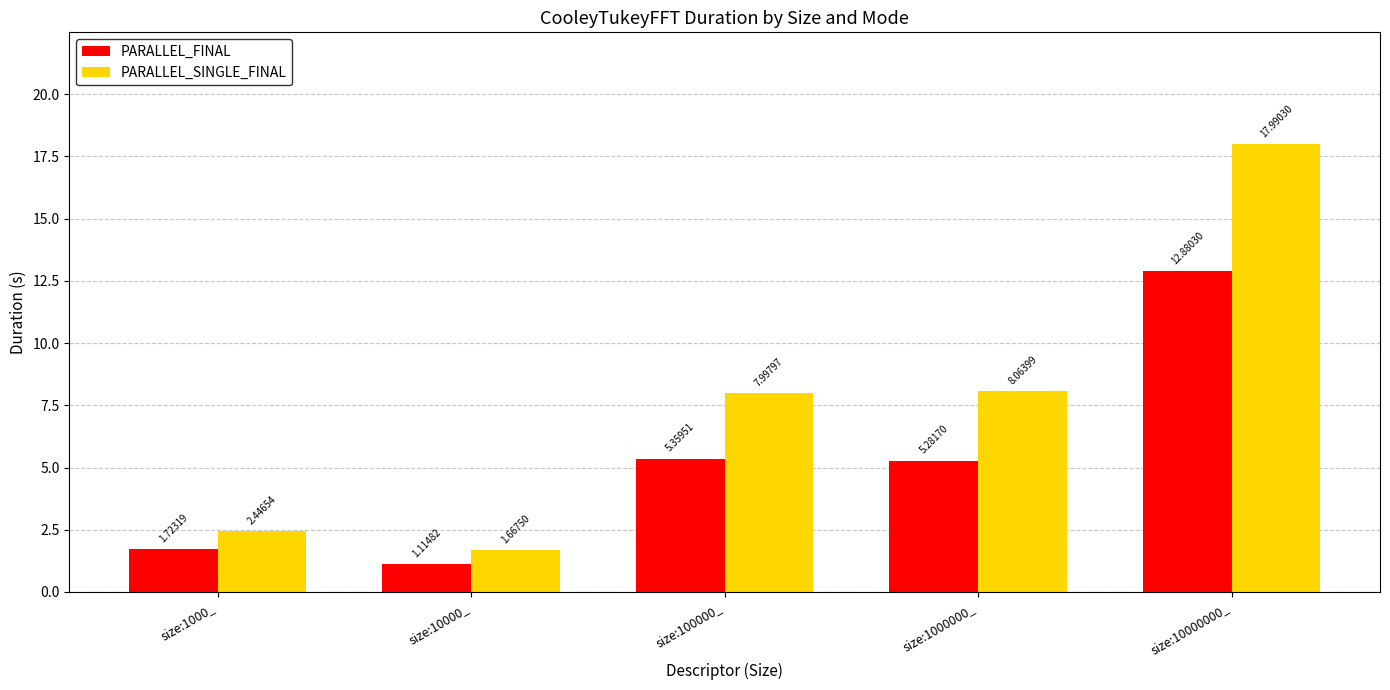

The value of PARALLEL_SINGLE_FINAL at size:100000_ is 8.0. True or false?

True